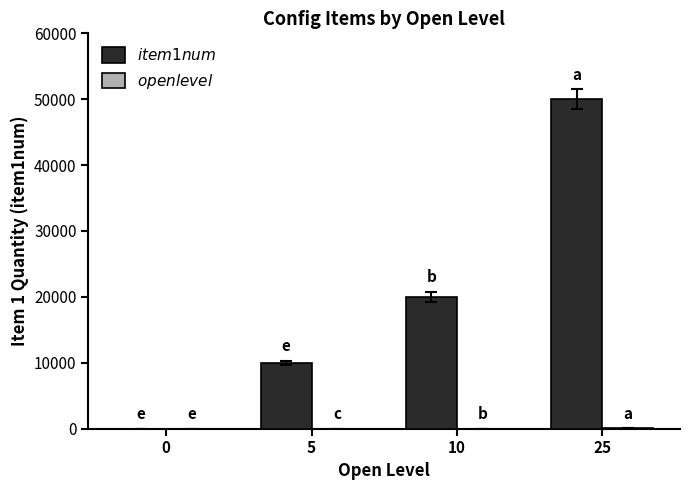

What is the greatest value displayed?

50000